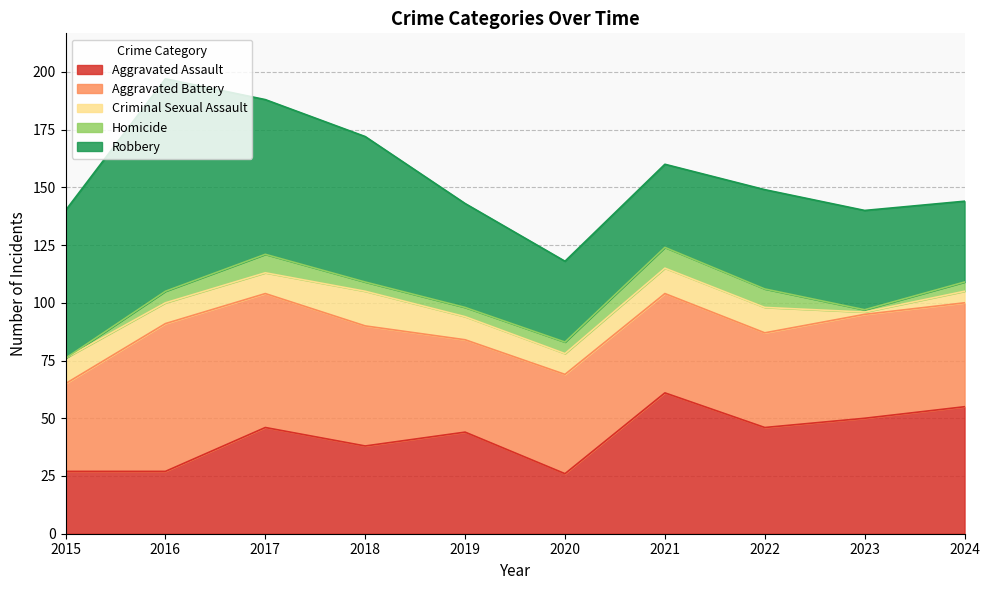

Reading left to right, what are all the values shown in this chart?

Aggravated Assault: 2015=27	2016=27	2017=46	2018=38	2019=44	2020=26	2021=61	2022=46	2023=50	2024=55
Aggravated Battery: 2015=38	2016=64	2017=58	2018=52	2019=40	2020=43	2021=43	2022=41	2023=45	2024=45
Criminal Sexual Assault: 2015=11	2016=9	2017=9	2018=15	2019=10	2020=9	2021=11	2022=11	2023=1	2024=5
Homicide: 2015=0	2016=5	2017=8	2018=4	2019=4	2020=5	2021=9	2022=8	2023=1	2024=4
Robbery: 2015=64	2016=92	2017=67	2018=63	2019=45	2020=35	2021=36	2022=43	2023=43	2024=35